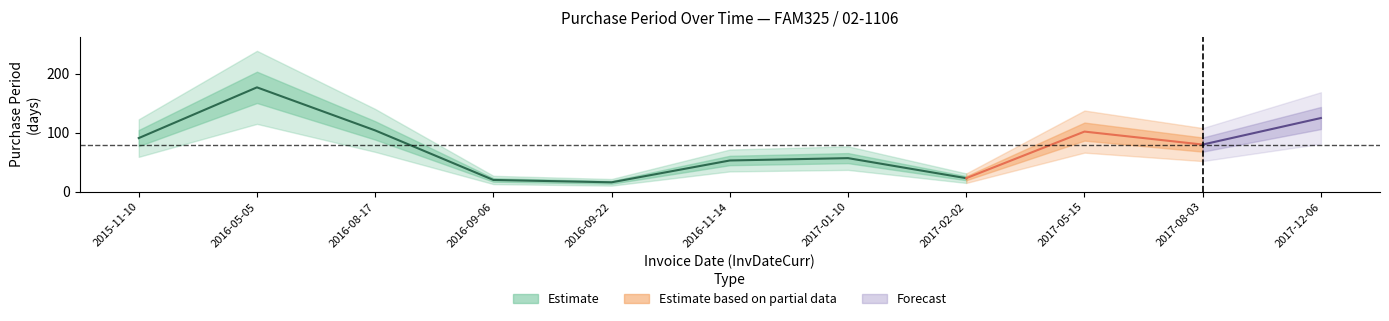

Where does the data first go above 80?

2015-11-10